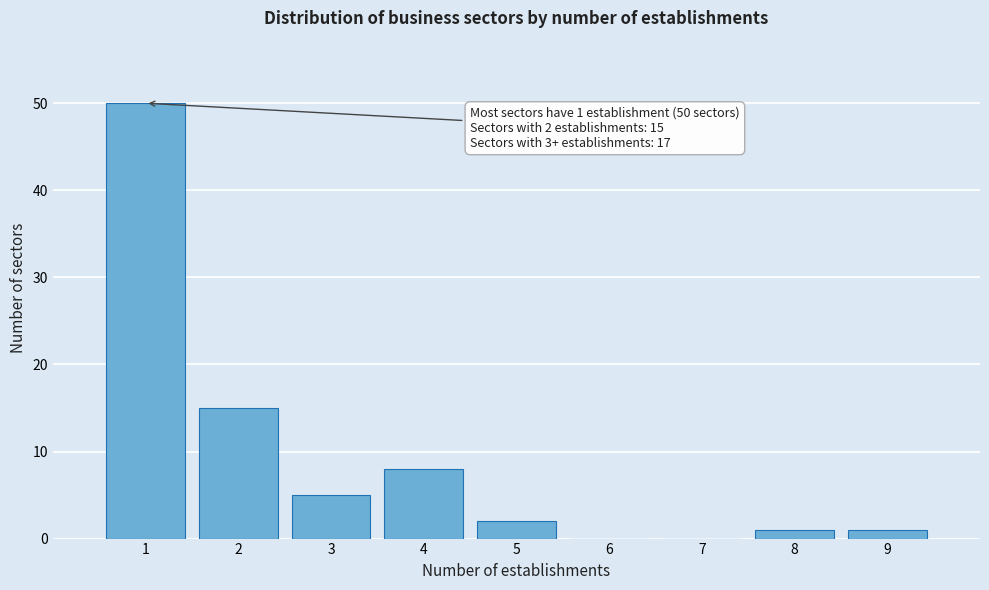

Reading right to left, what are all the values shown in this chart?

9=1	8=1	7=0	6=0	5=2	4=8	3=5	2=15	1=50